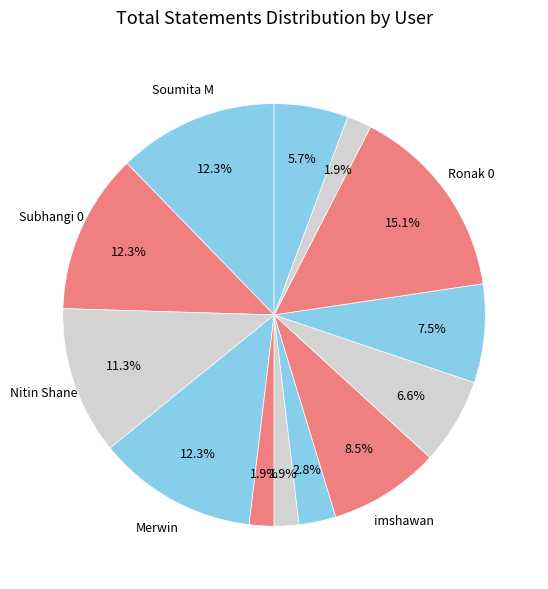

How many segments does this pie chart have?

13